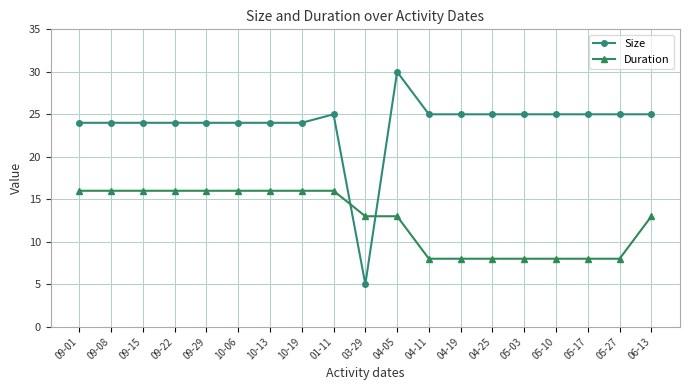

What is the value of the Size point at the 10th from the left?

5